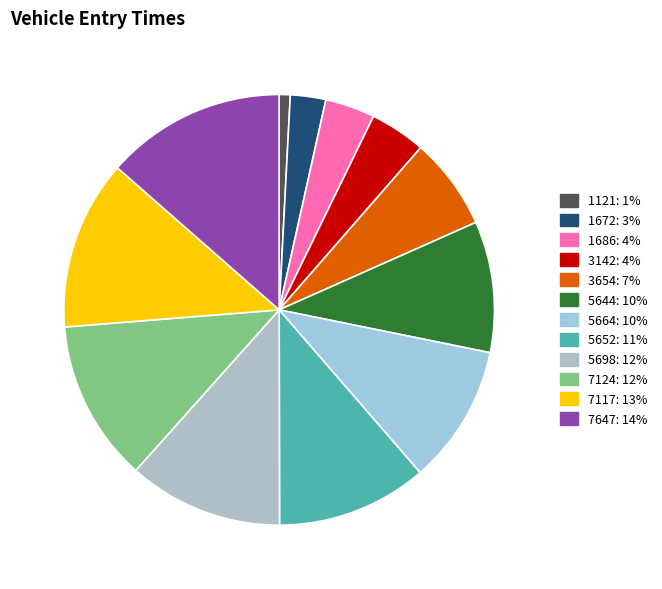

How many slices are in this pie chart?

12